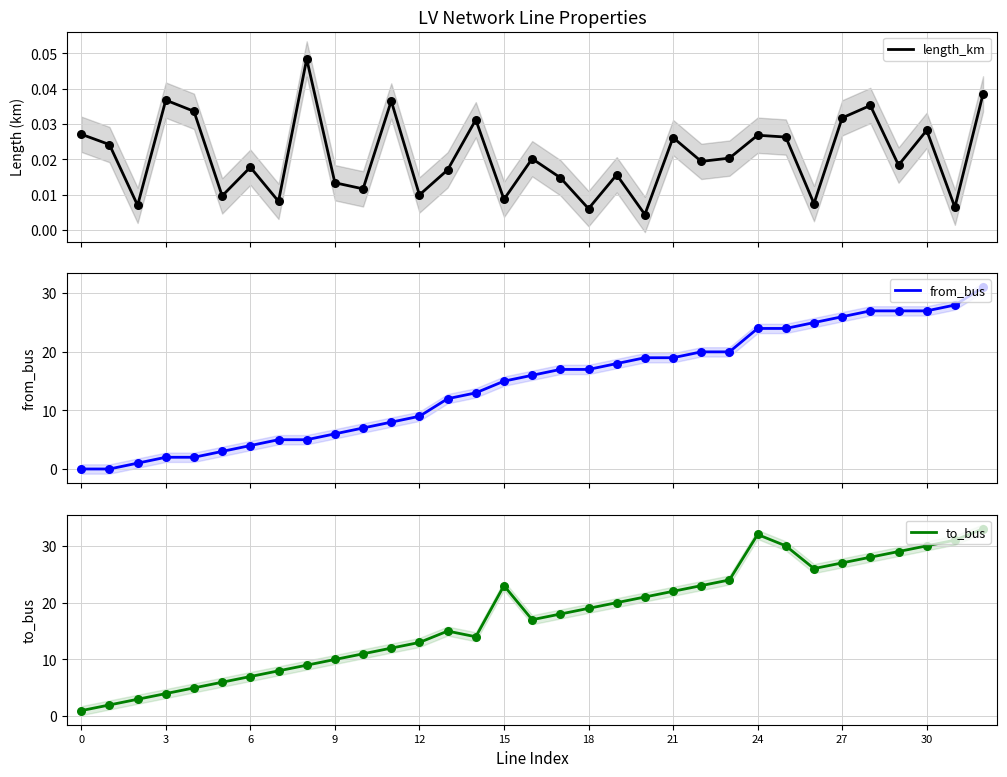

Which series reaches the minimum Y coordinate?

from_bus